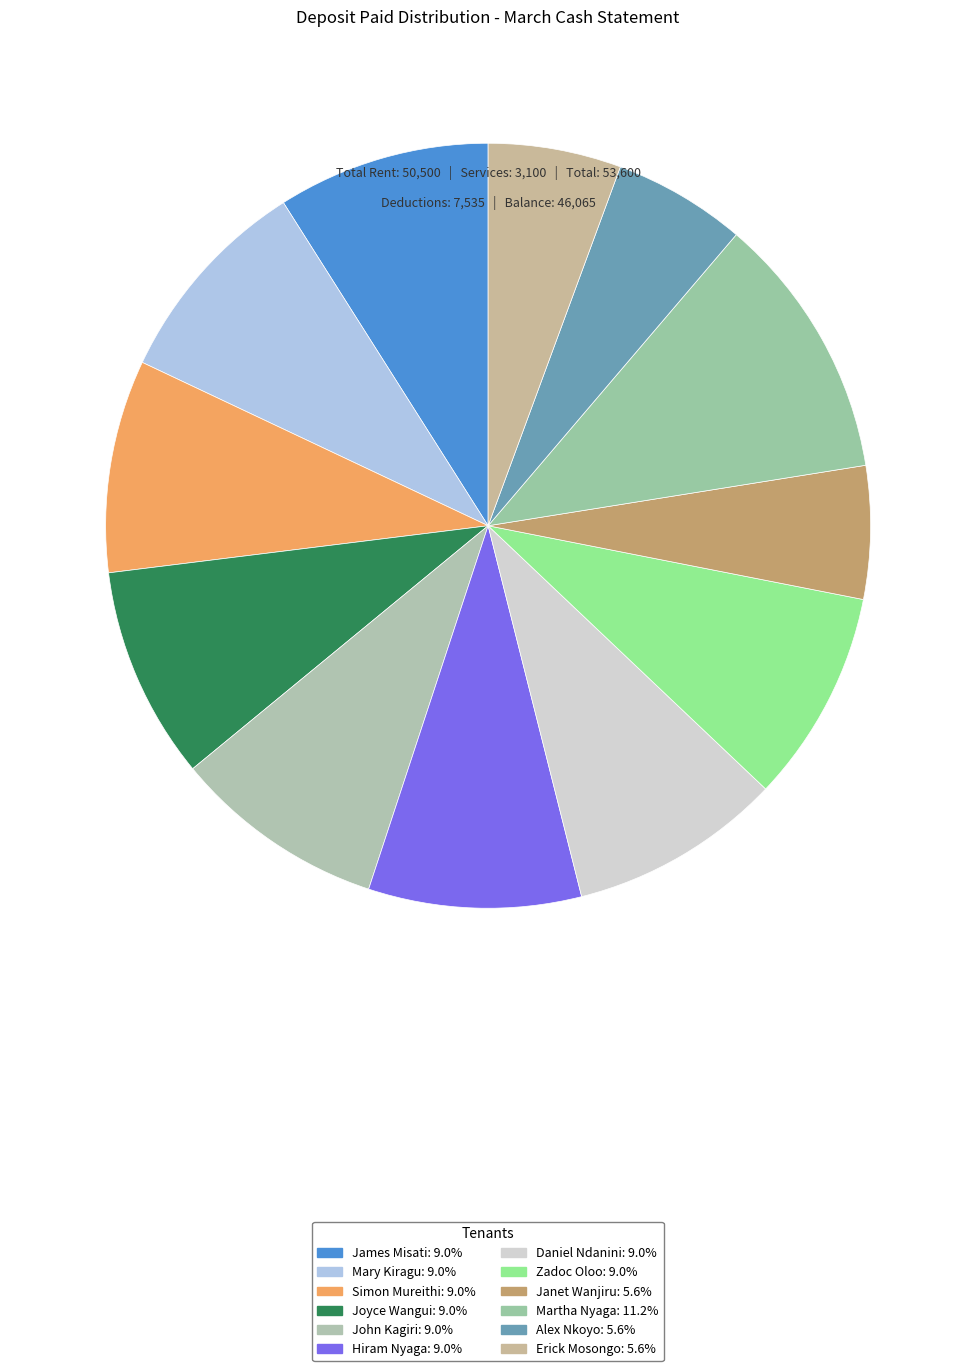

To the nearest percent, what percentage of the pie is Martha Nyaga?

11%